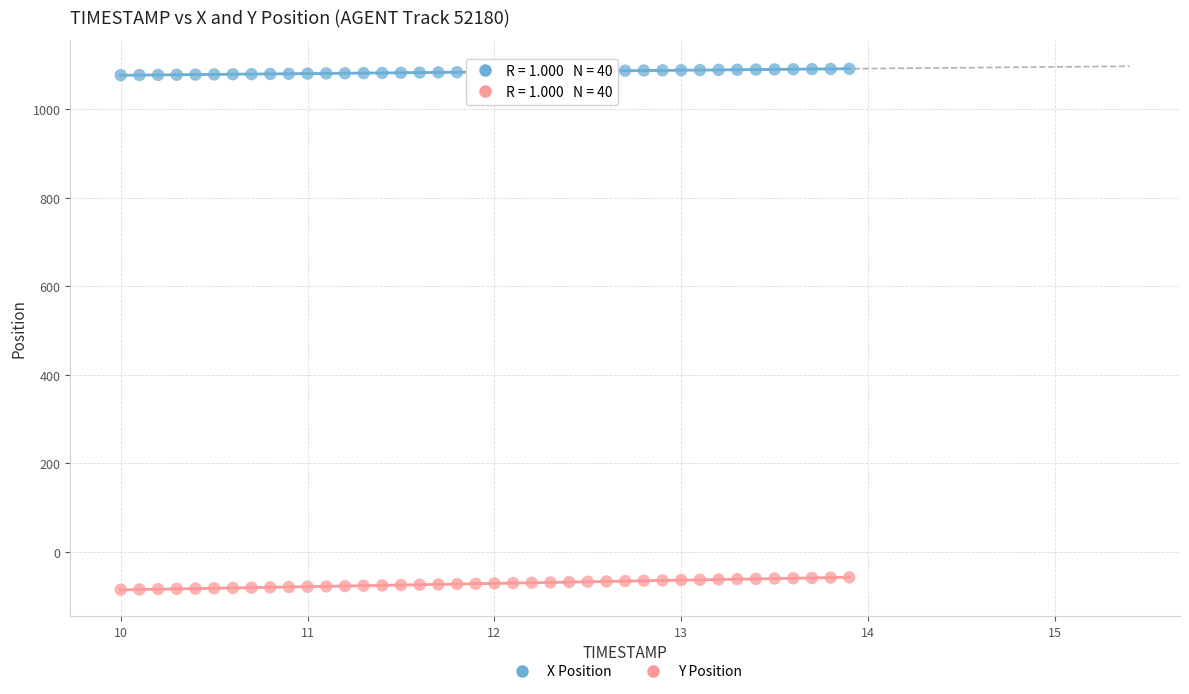

What are all the series names shown in the legend?

X Position, Y Position